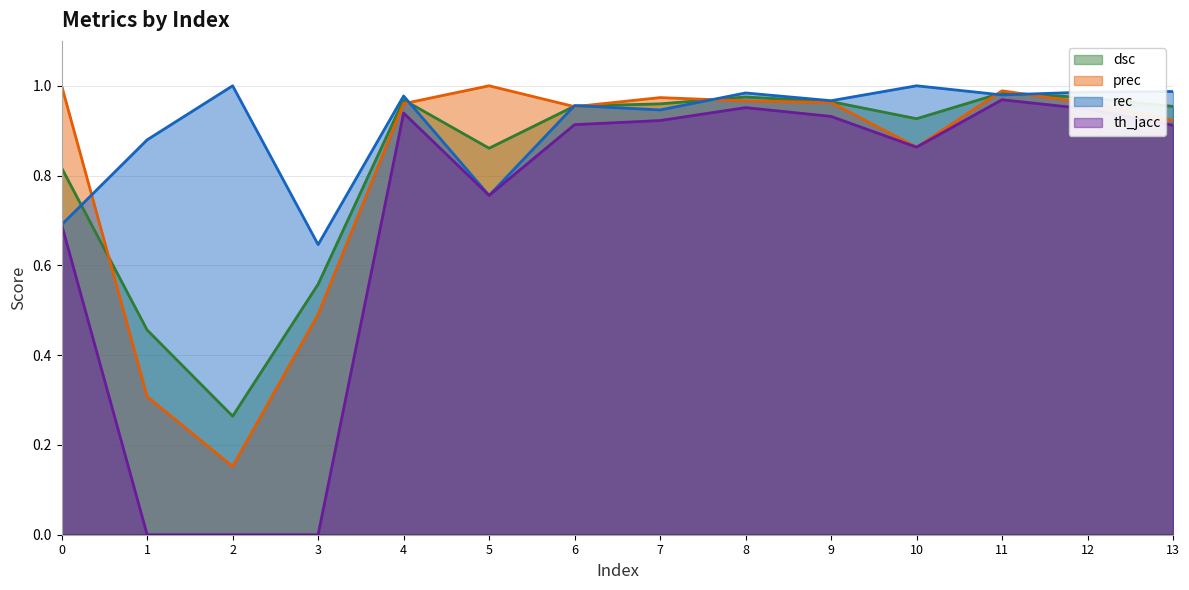

The rec series shows 0.3 at 0. True or false?

False